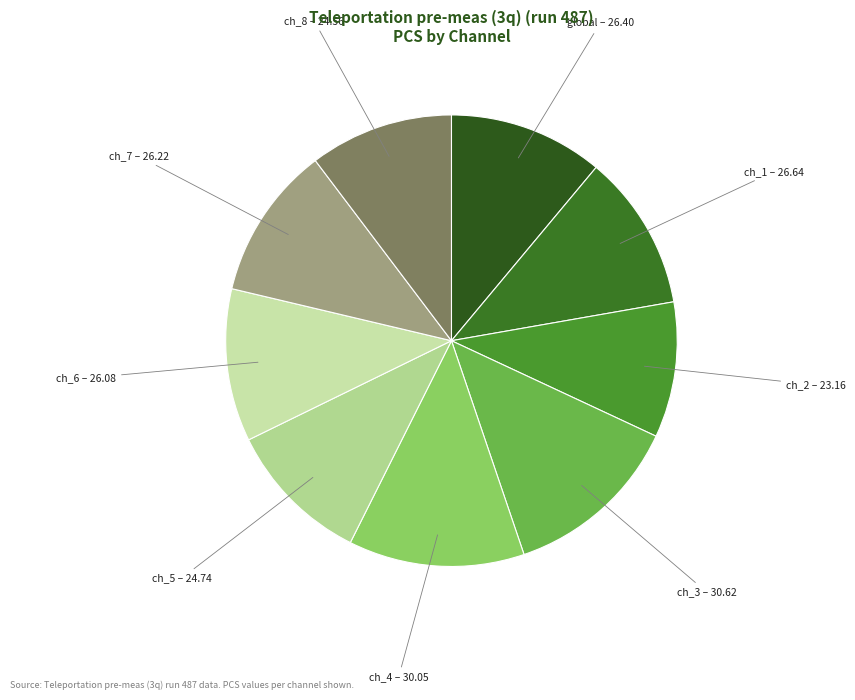

How many slices are in this pie chart?

9